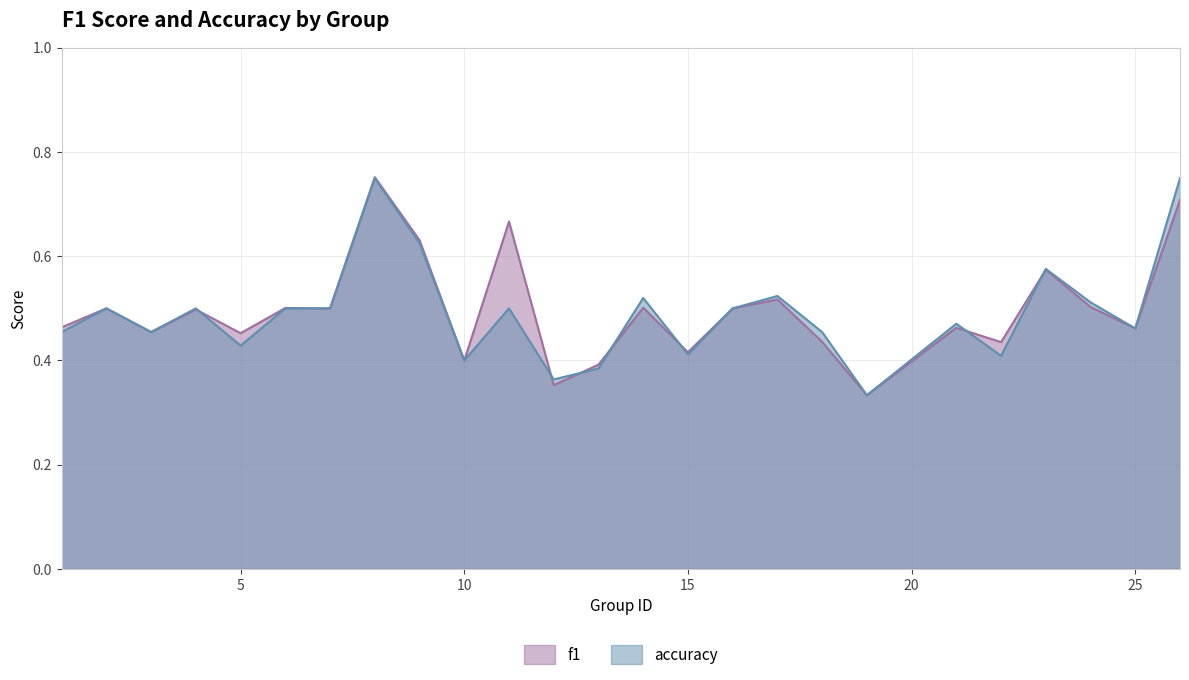

Rank the series by their maximum value, from lowest to highest.

accuracy, f1